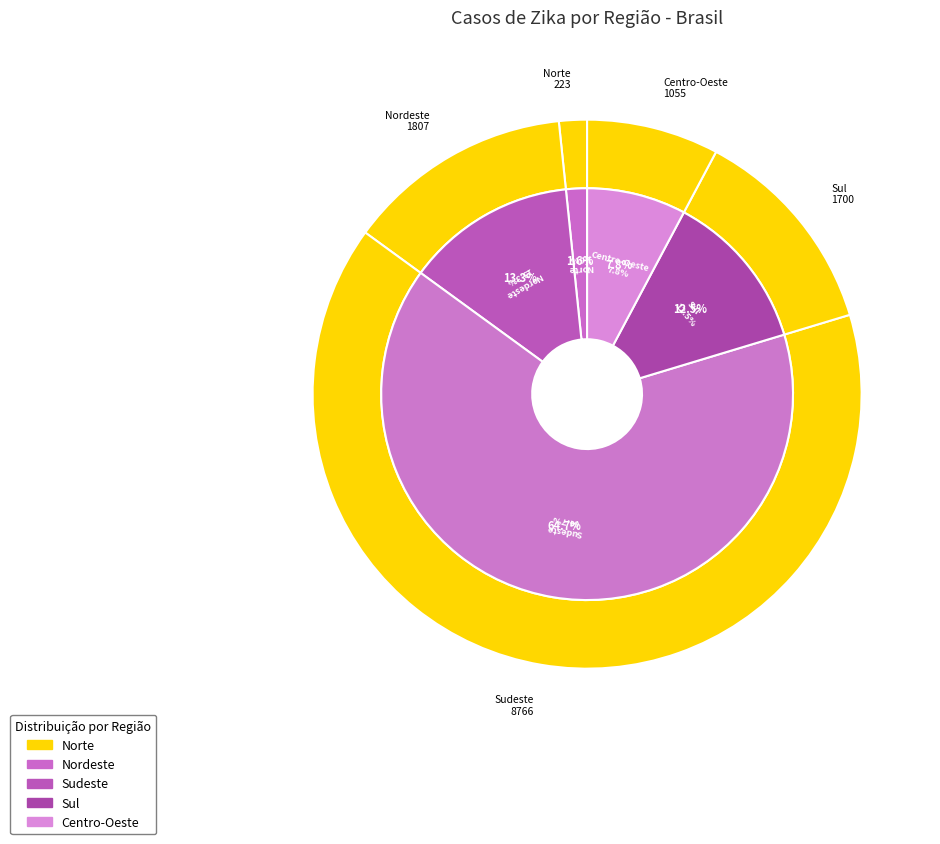

What is the total percentage of Nordeste and Sul?

25.9%